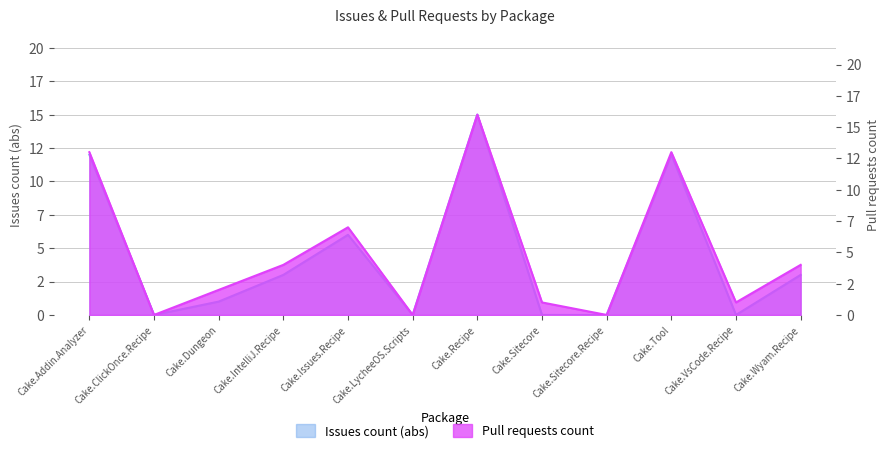

What is the sum of all Issues count values?

52